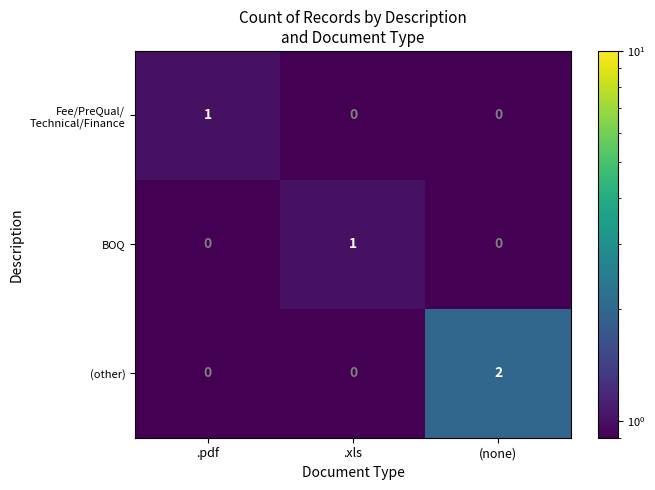

Which series has the widest spread of values?

(other)